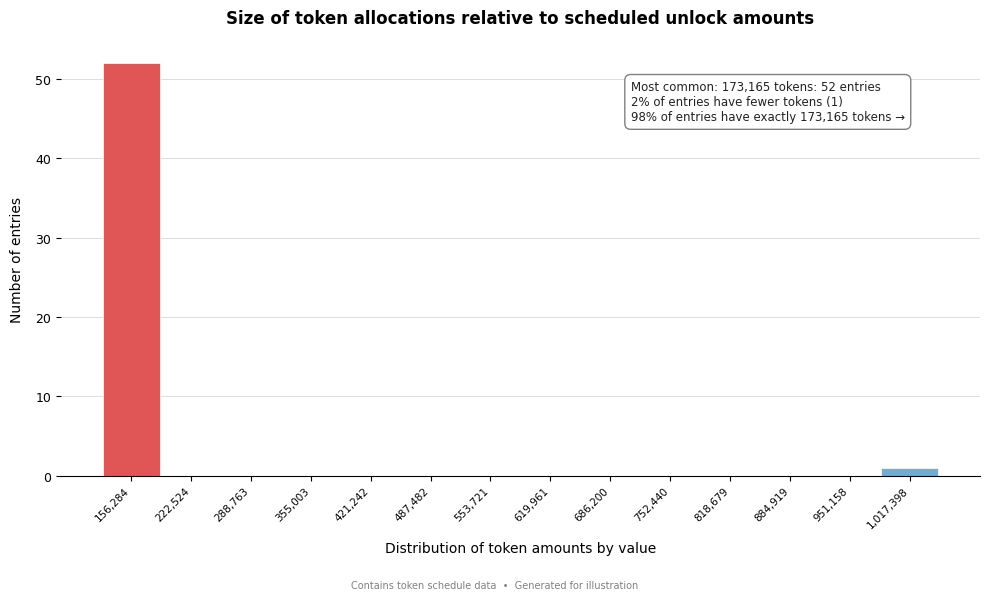

Over which range of the x-axis is the bar tallest?

120000 to 190000